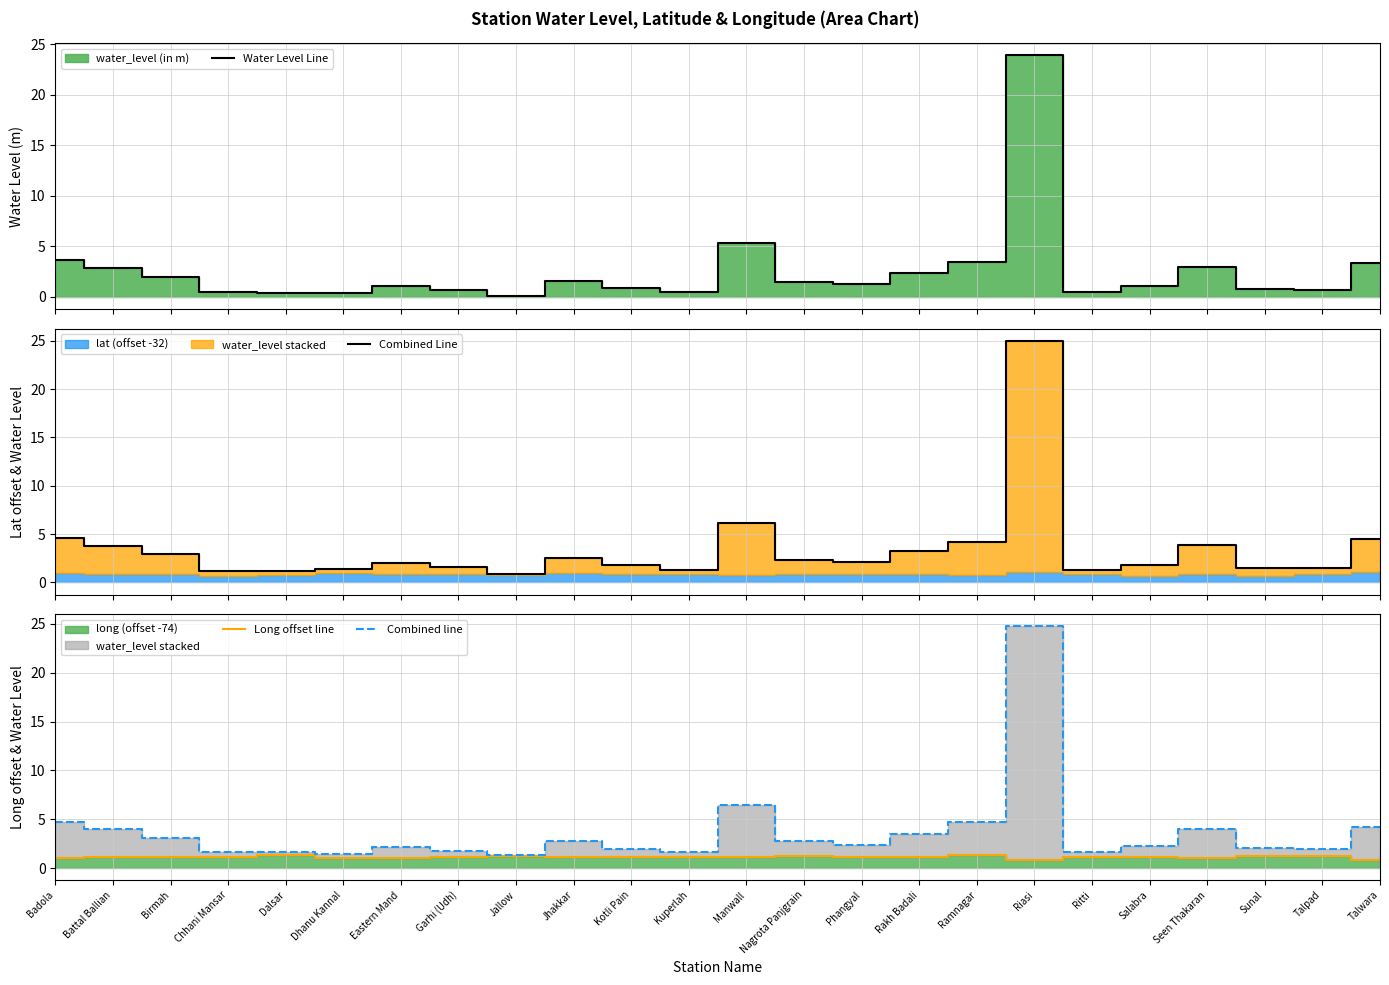

Between which two adjacent categories do Long offset line and Water Level Line first intersect?

Birmah and Chhani Mansar